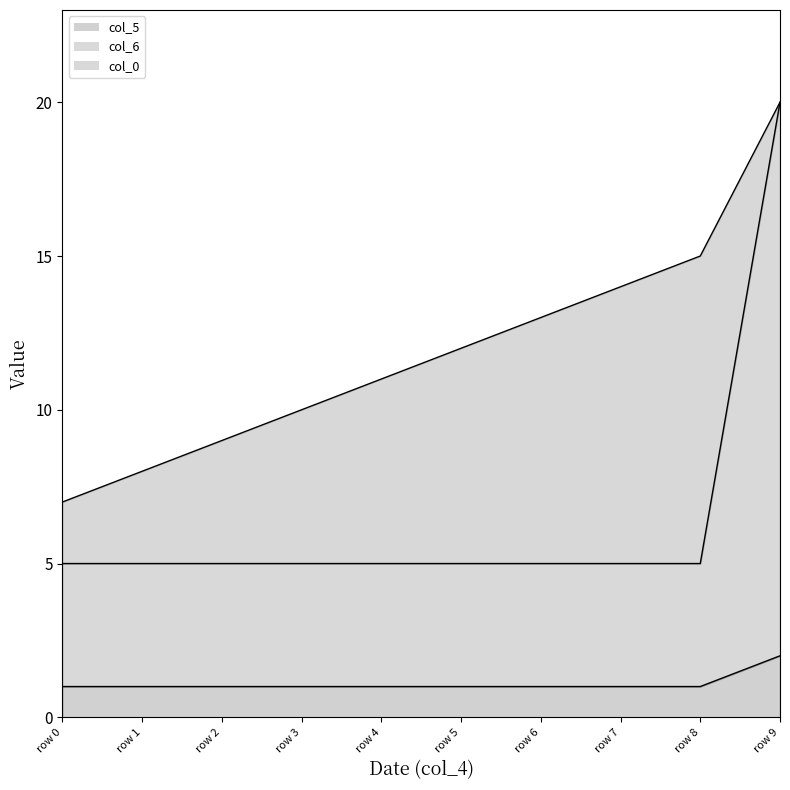

True or false: col_5 has a value of 0 at row 4.

False